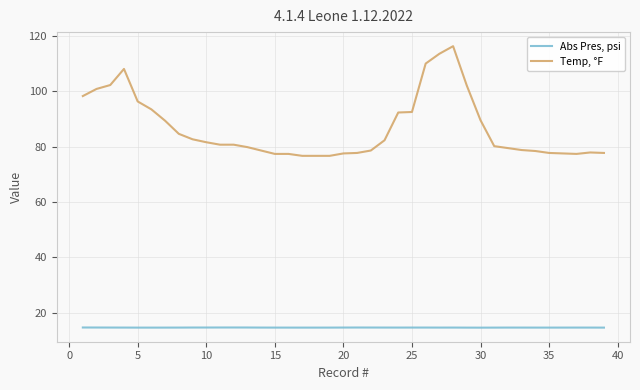

True or false: Abs Pres, psi and Temp, °F intersect in this chart.

False